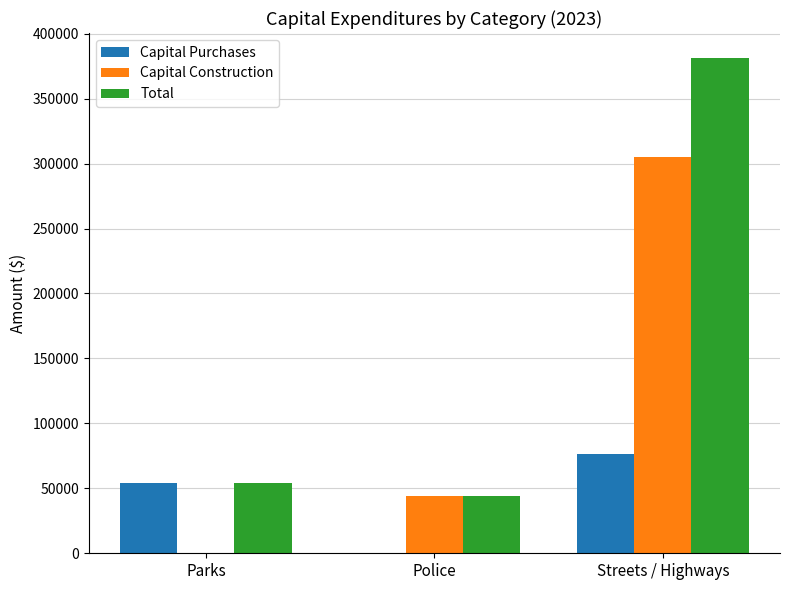

Are the bars grouped side by side (vs. stacked)?

Yes